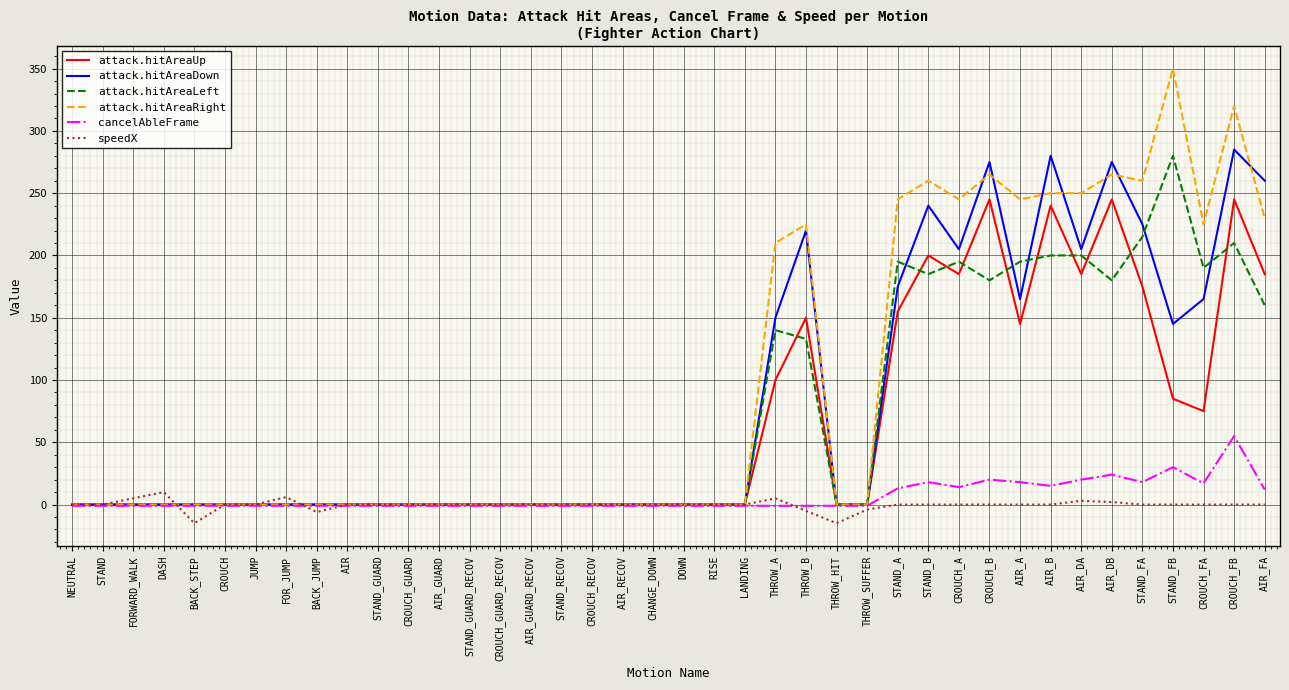

Which series changed the most between THROW_A and STAND_B?

attack.hitAreaUp